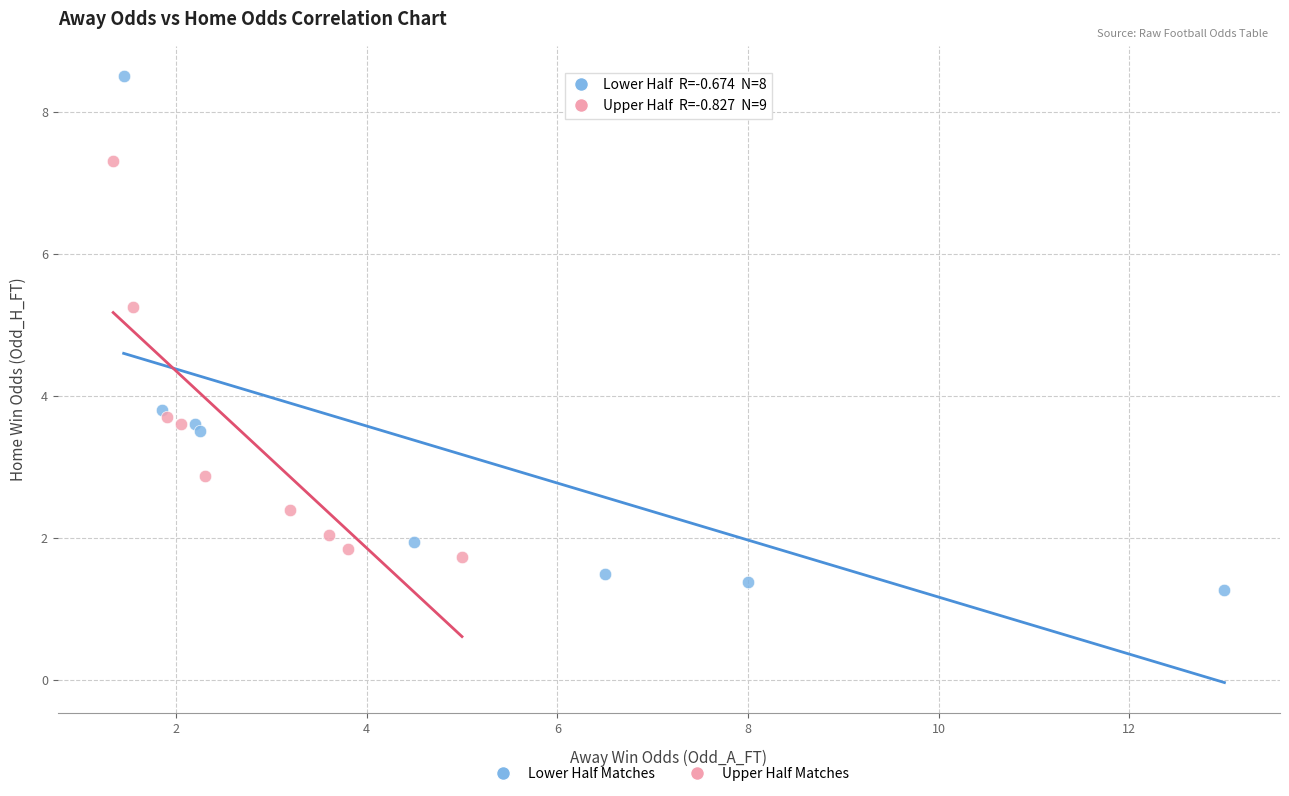

Which series contains the highest Y value?

Lower Half Matches